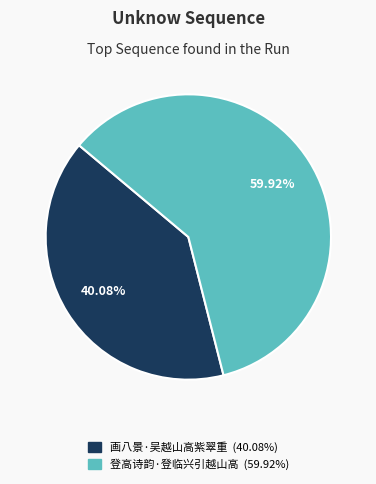

Is 画八景·吴越山高紫翠重 the majority of the pie?

No